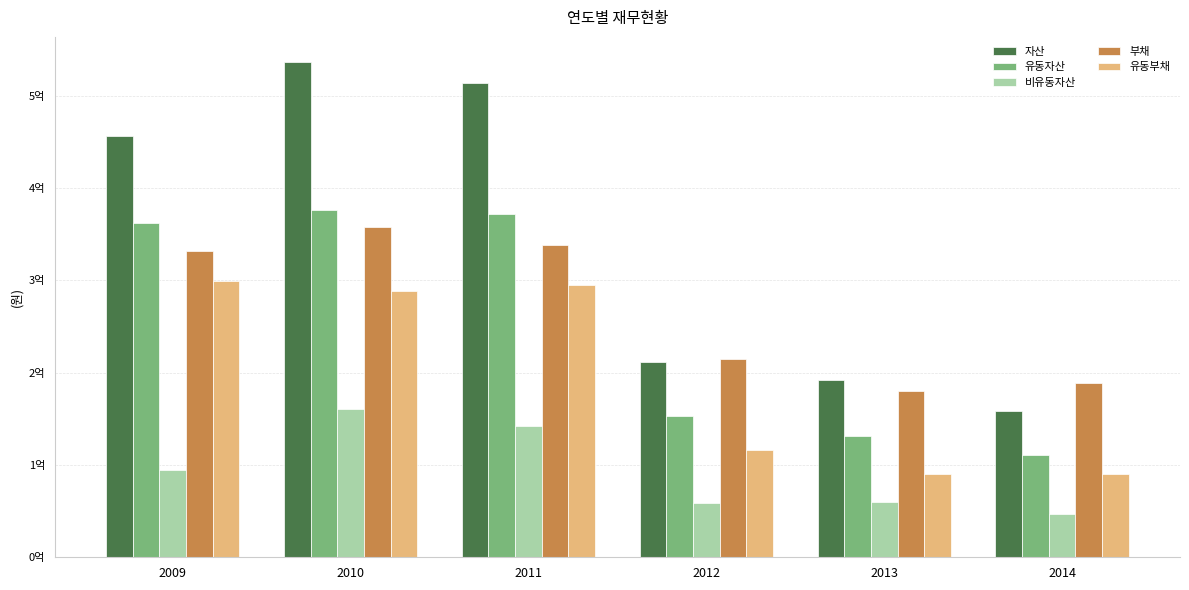

Reading left to right, list all the values displayed in this chart.

자산: 2009=456527185	2010=536789056	2011=514223469	2012=211723851	2013=191924857	2014=157986509
유동자산: 2009=361917701	2010=376026589	2011=372195168	2012=152640226	2013=131812184	2014=111105112
비유동자산: 2009=94609484	2010=160762467	2011=142028301	2012=59083625	2013=60112674	2014=46881396
부채: 2009=331579440	2010=358214411	2011=338593683	2012=214410850	2013=179920266	2014=188335438
유동부채: 2009=299739215	2010=288625908	2011=294987409	2012=116618235	2013=89814141	2014=90015189